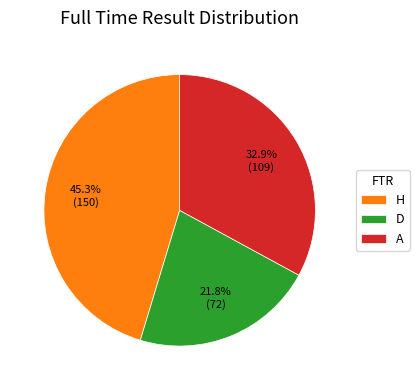

Which slice is the largest?

H